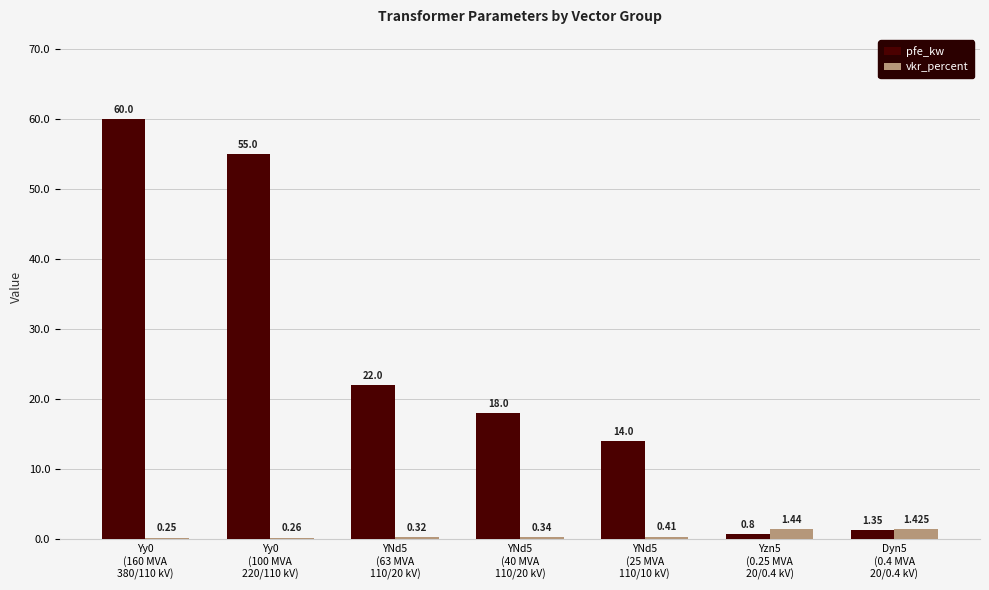

What is the label of the 6th bar from the left?

Yzn5
(0.25 MVA
20/0.4 kV)